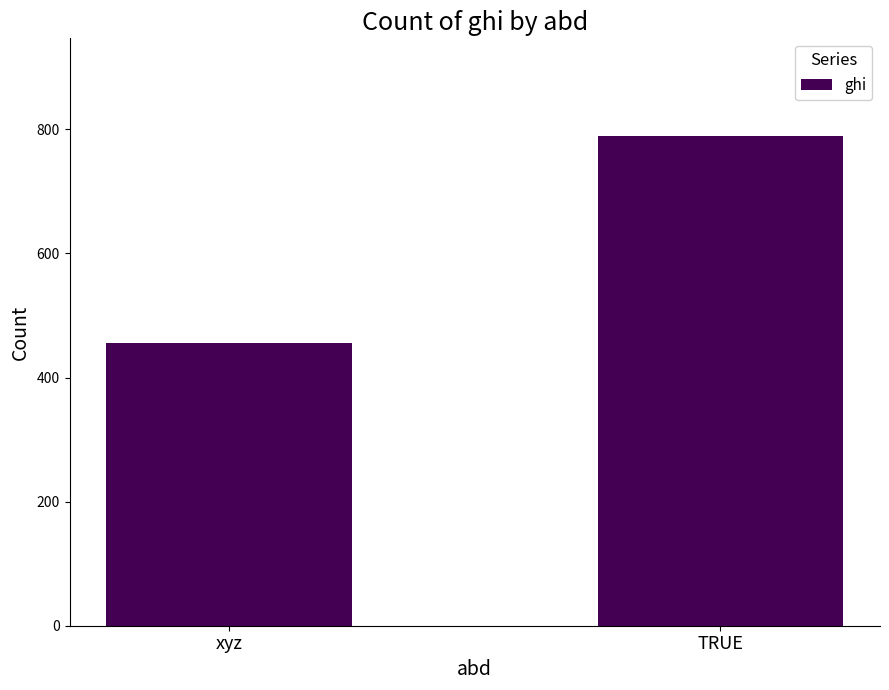

The chart shows a value of 670 at xyz. True or false?

False